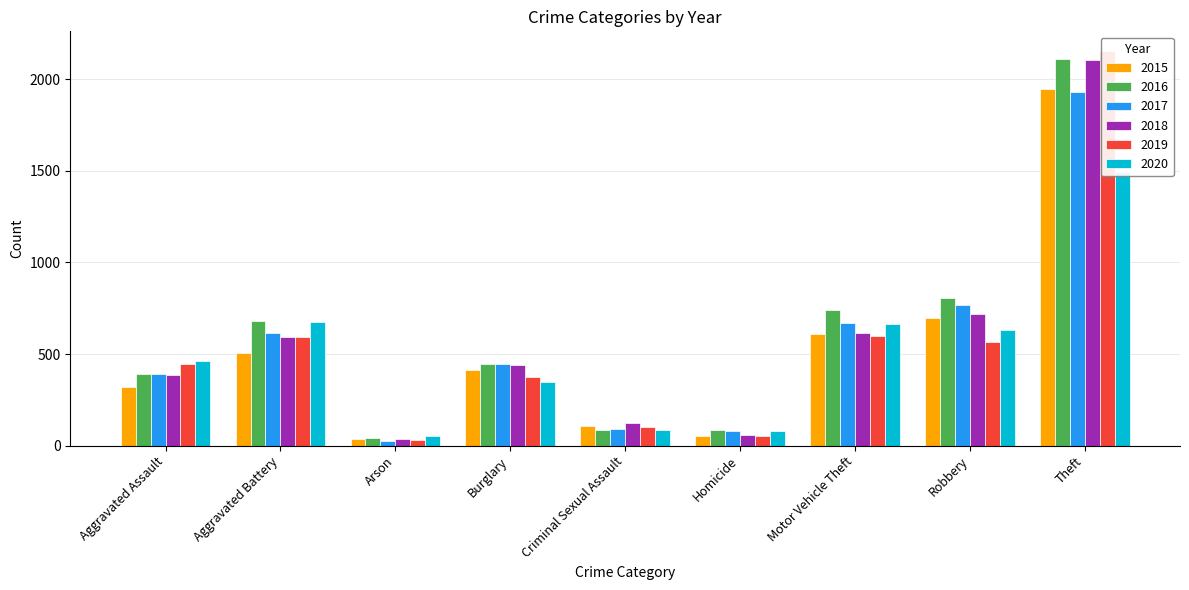

What is the difference between the highest and lowest values at Criminal Sexual Assault?

37